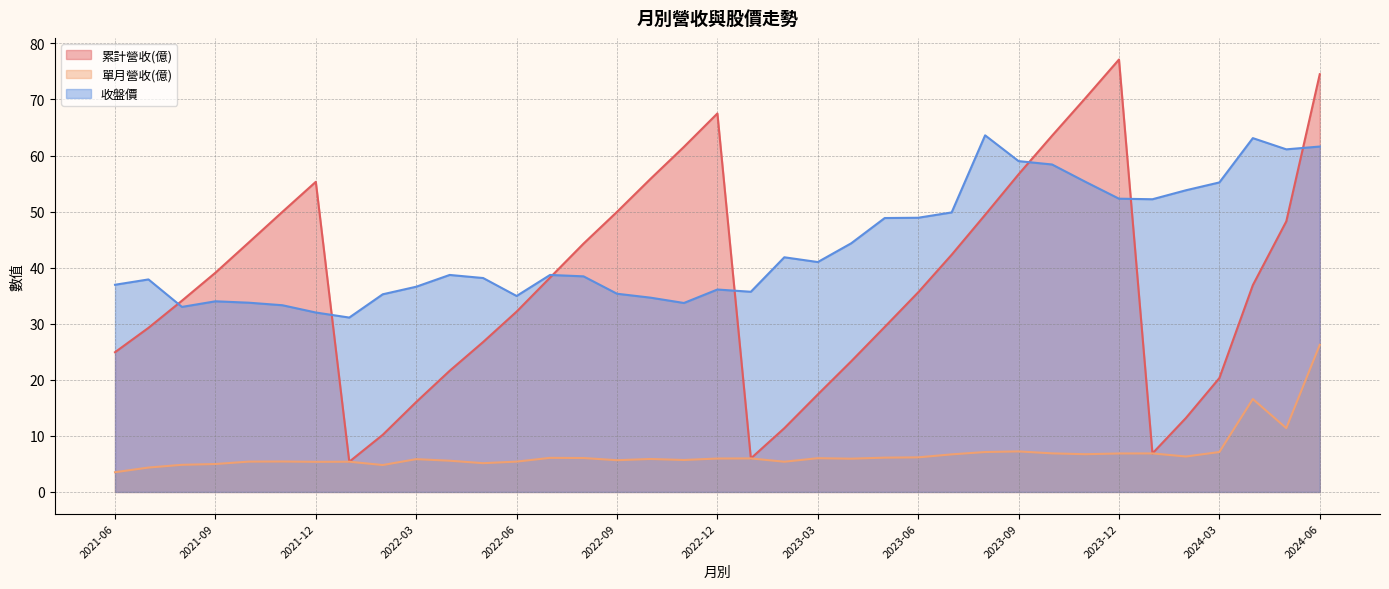

List the series in order of their overall mean, lowest first.

單月營收(億), 累計營收(億), 收盤價